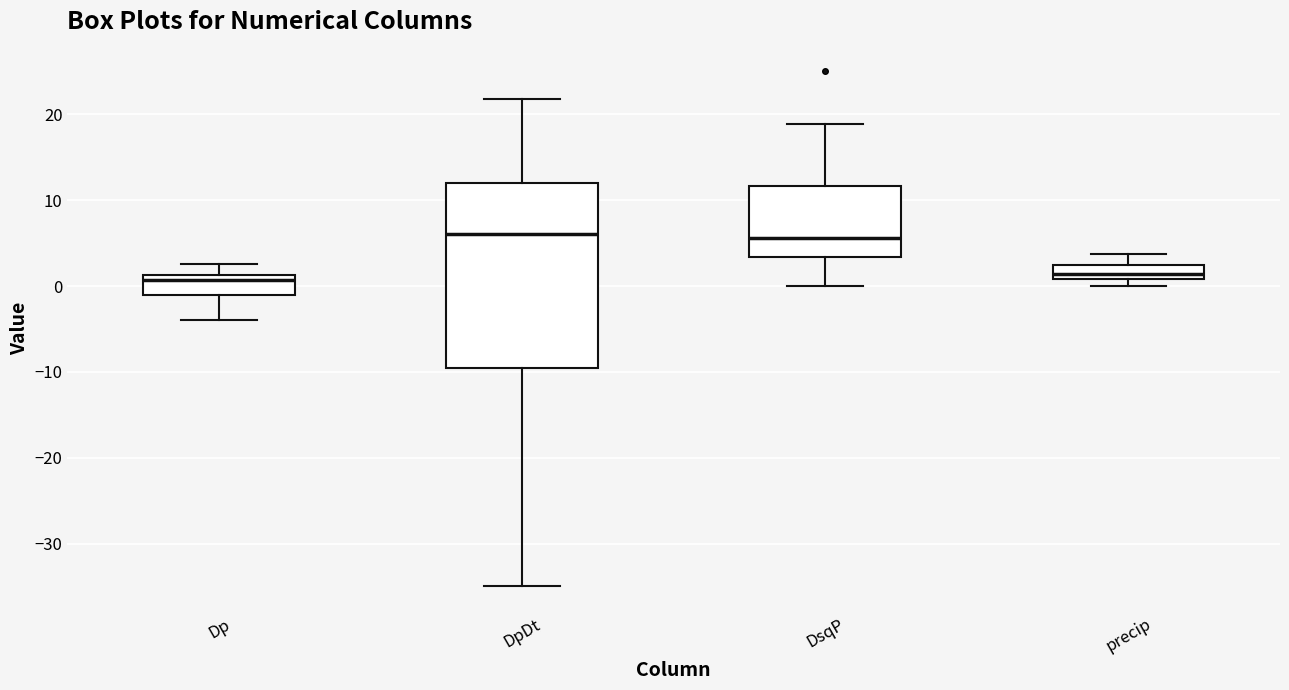

Reading left to right, transcribe this box plot: for each box, give where its median line is, the range the box spans, and where its two whiskers end, as read against the y-axis. The values are not printed on the chart, so give them approximately, as read against the axis.

Dp: median 1 (just below the box's upper edge), box -1 to 1, whiskers -4 to 3
DpDt: median 6, box -10 to 12, whiskers -35 to 22
DsqP: median 6, box 3 to 12, whiskers 0 to 19
precip: median 1 (inside the box), box 1 to 2, whiskers 0 to 4